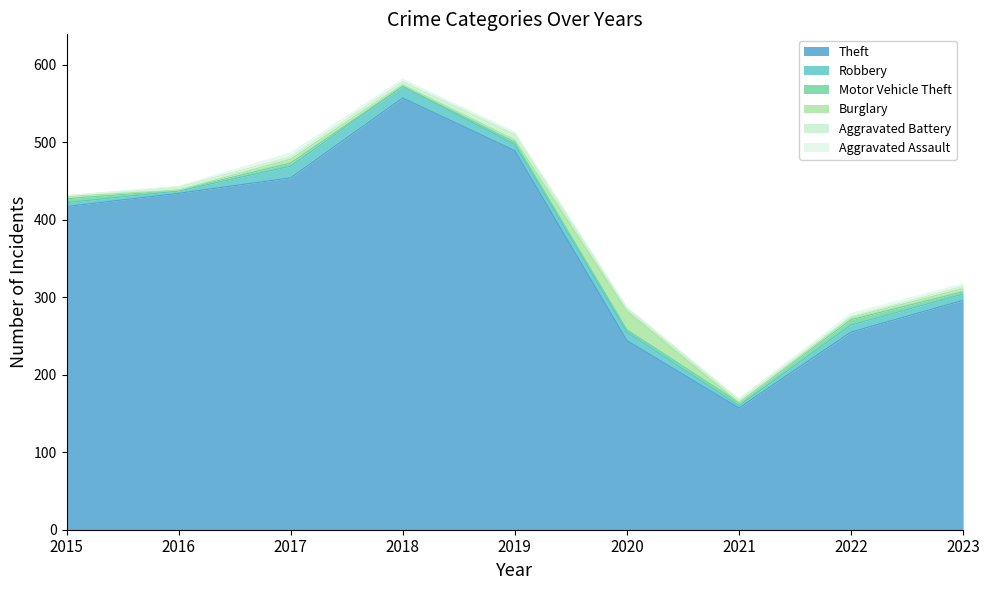

Where is the first local maximum for Motor Vehicle Theft?

2017